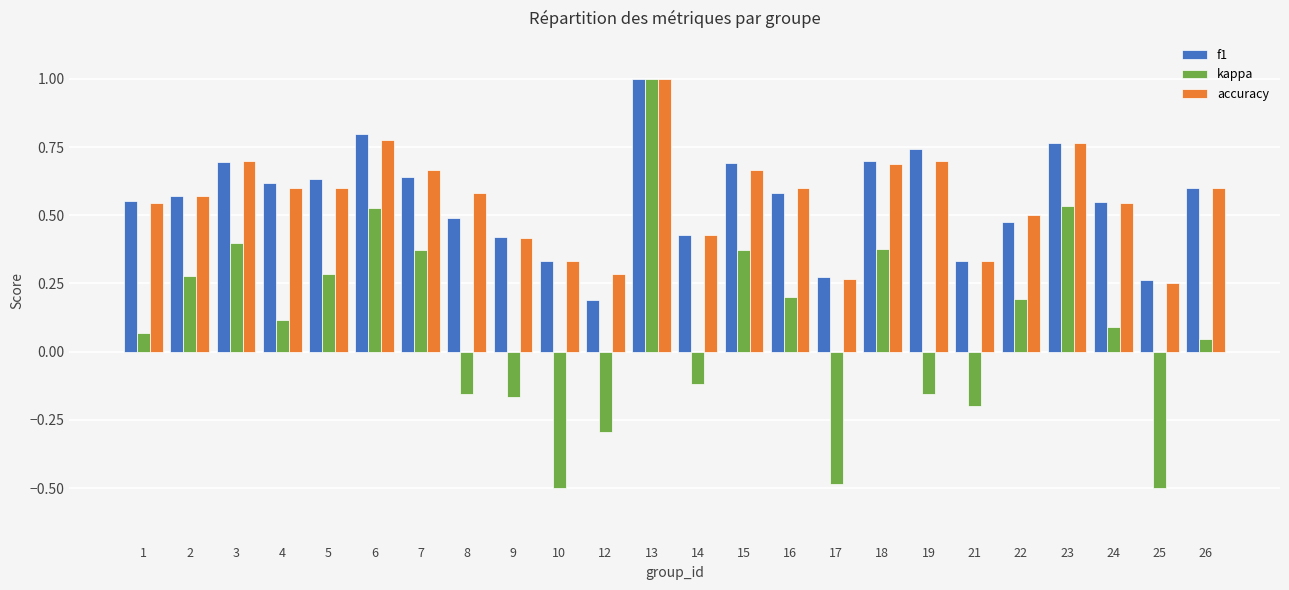

Count the f1 values in the range 0 to 1.

24